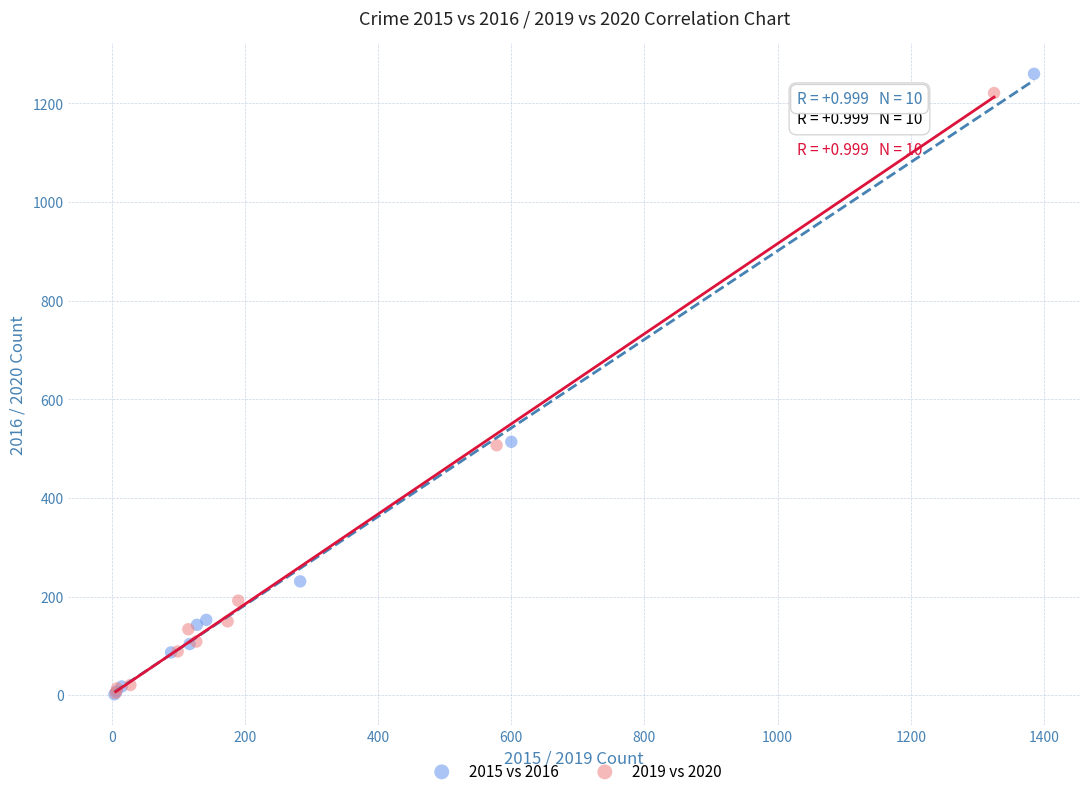

Which series has the largest Y range (max minus min)?

2015 vs 2016